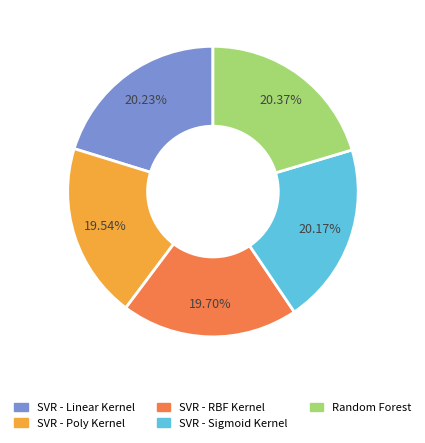

Between SVR - RBF Kernel and SVR - Linear Kernel, which is larger?

SVR - Linear Kernel